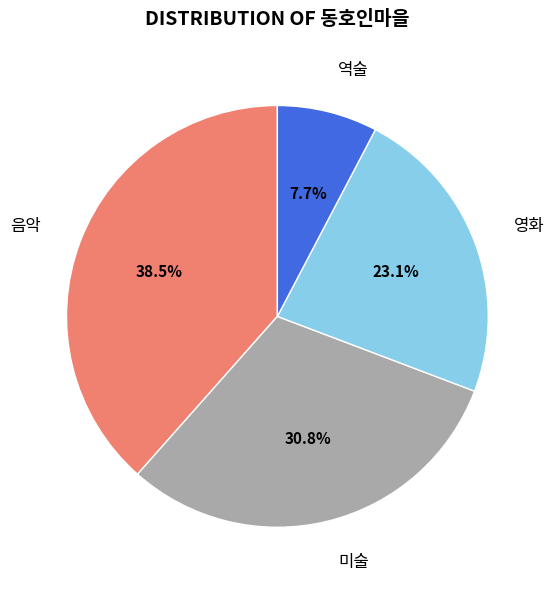

Is the sum of 미술 and 영화 greater than half?

Yes